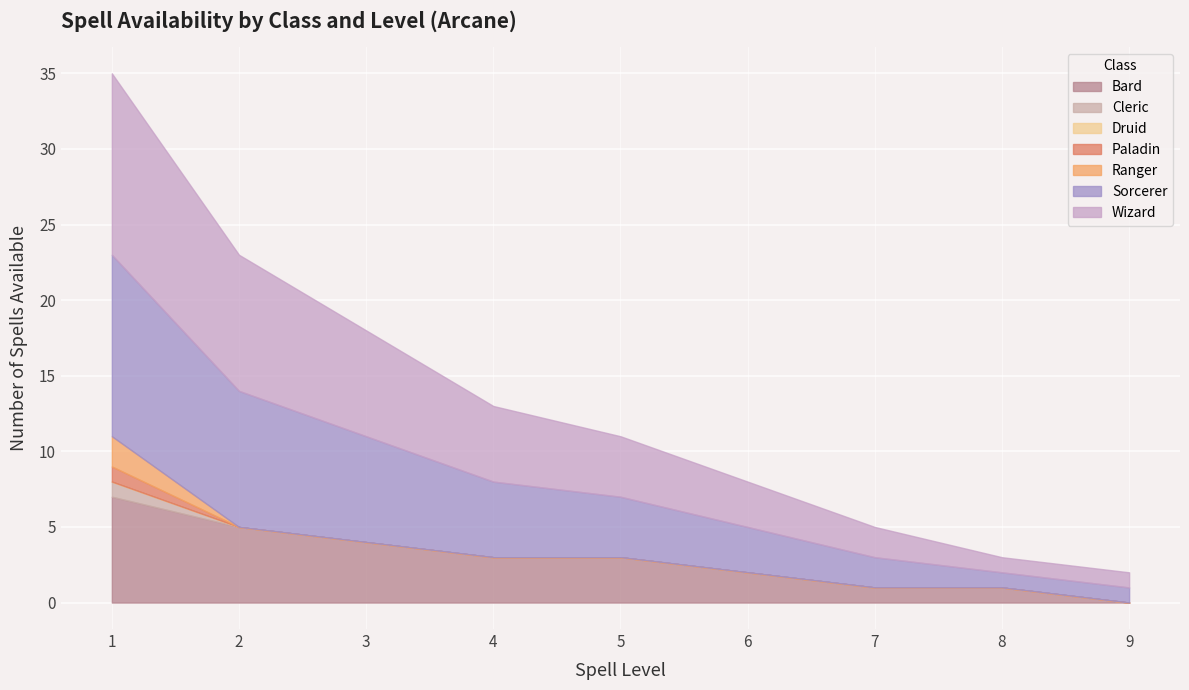

True or false: Paladin and Sorcerer cross at least once.

False